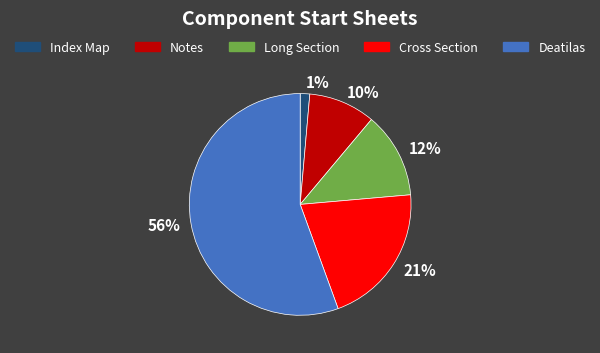

To the nearest percent, what portion does Cross Section represent?

21%